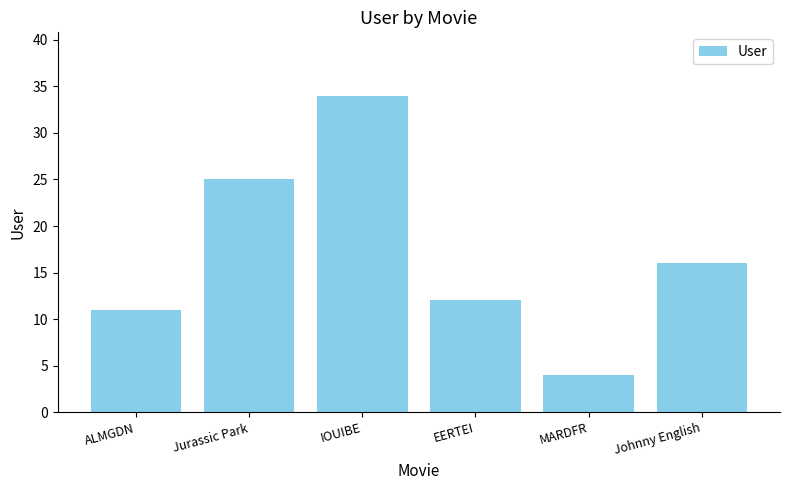

What is the minimum value shown in the chart?

4